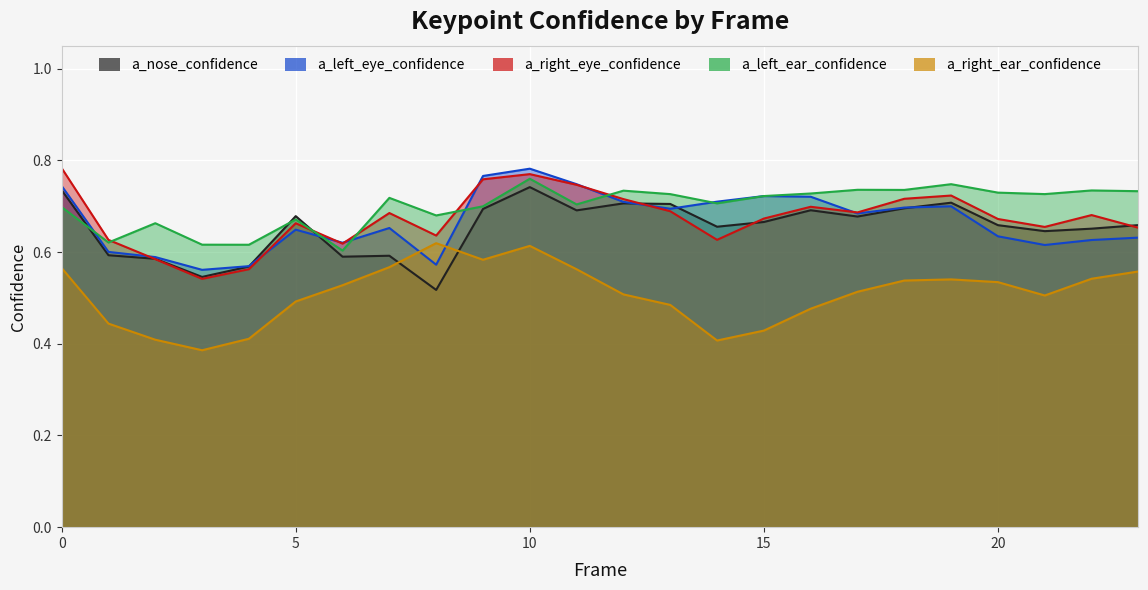

True or false: a_left_ear_confidence has a value of 1.0 at 17.

False